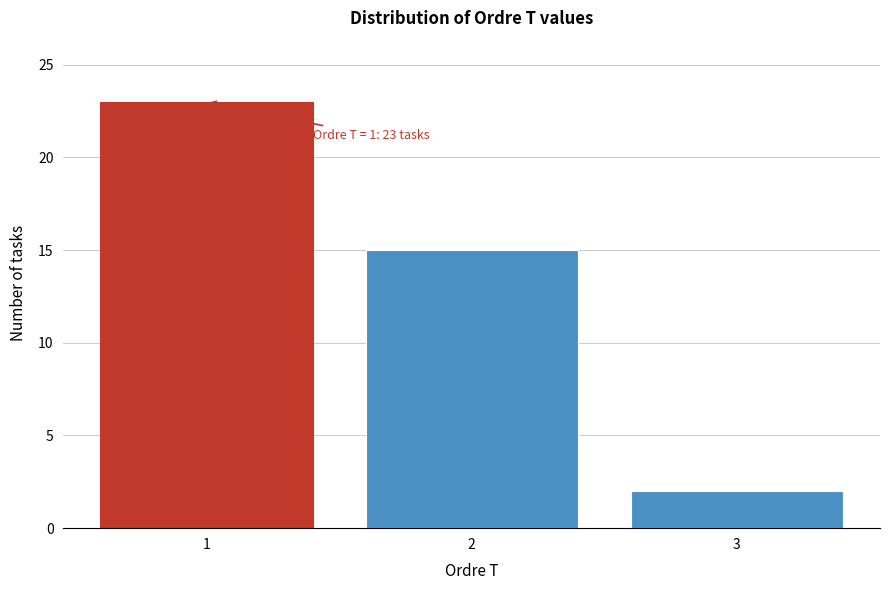

Reading right to left, extract all data points from this chart.

2	15	23